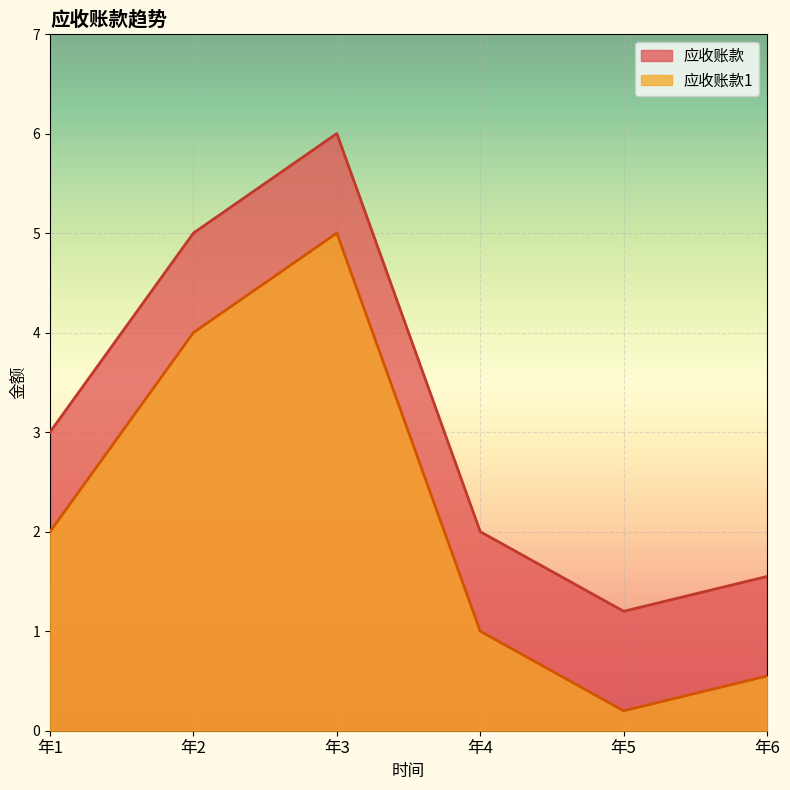

Reading left to right, extract all data points from this chart.

应收账款: 3.0	5.0	6.0	2.0	1.2	1.6
应收账款1: 2.0	4.0	5.0	1.0	0.2	0.6